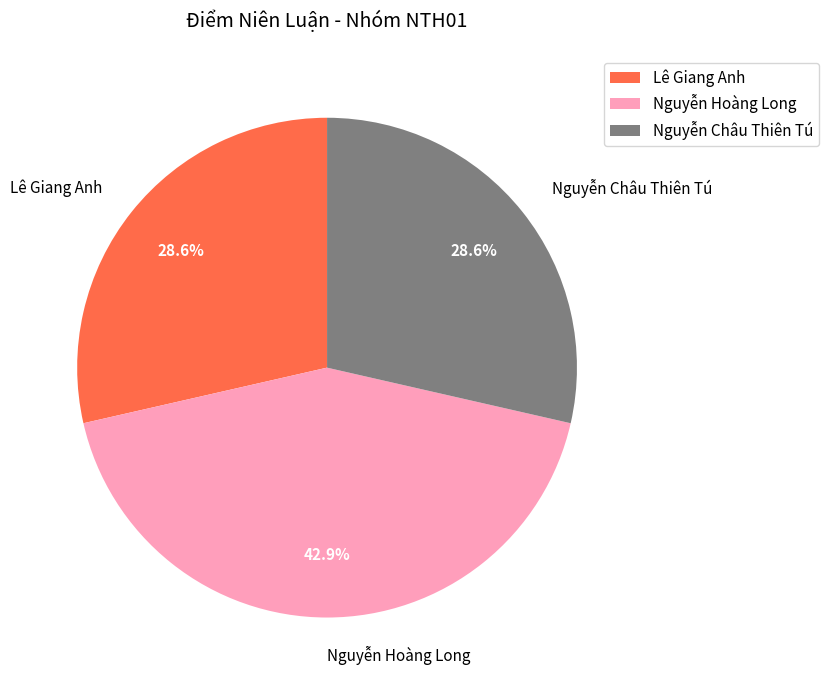

What is the largest slice in the pie chart?

Nguyễn Hoàng Long